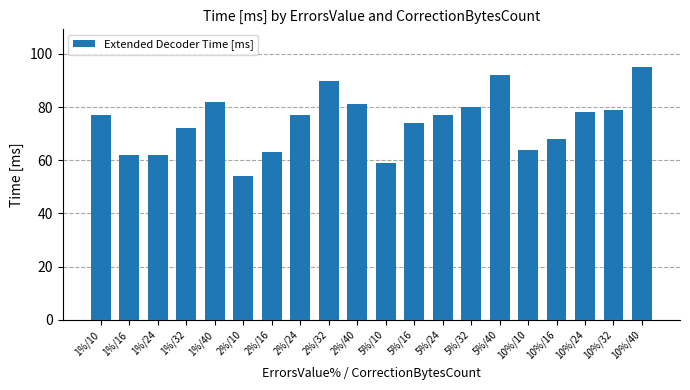

Count the number of data series in this chart.

1